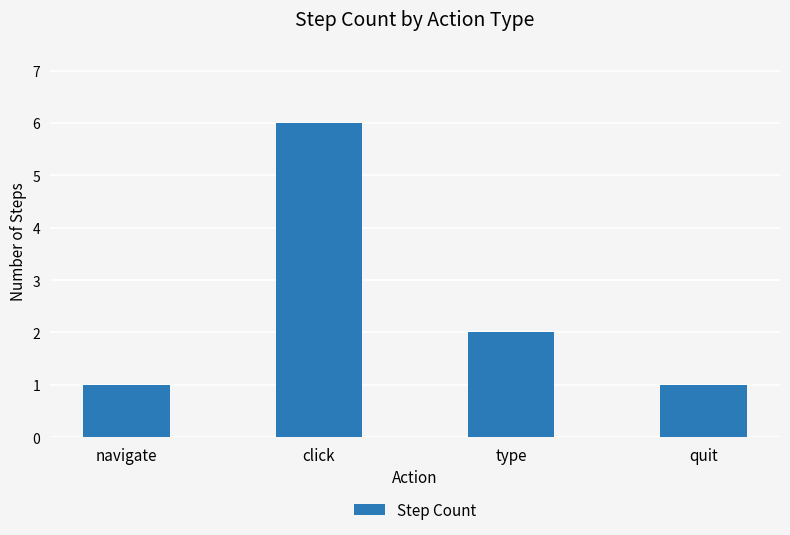

What is the difference between the maximum and minimum values?

5